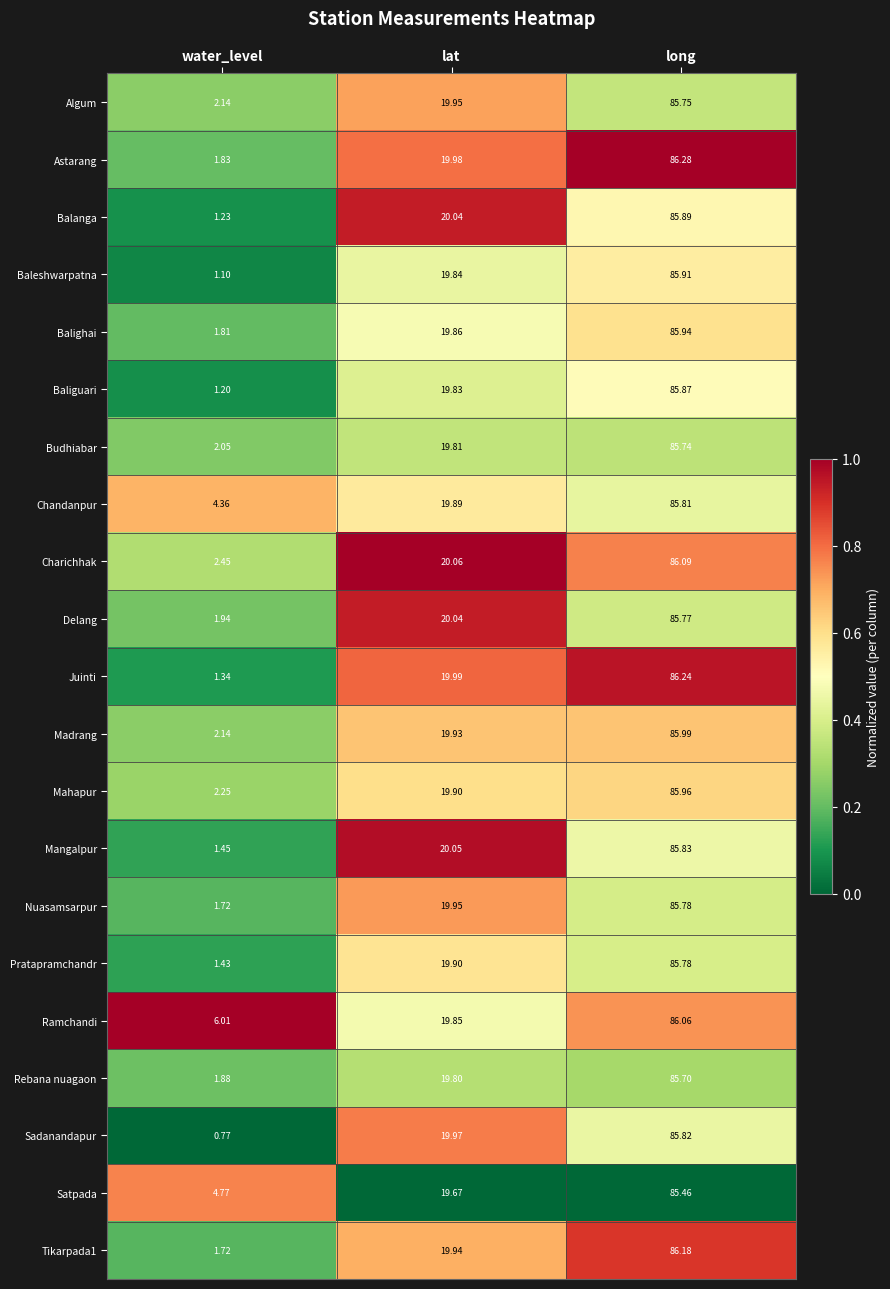

Which series has the largest total across all categories?

Ramchandi